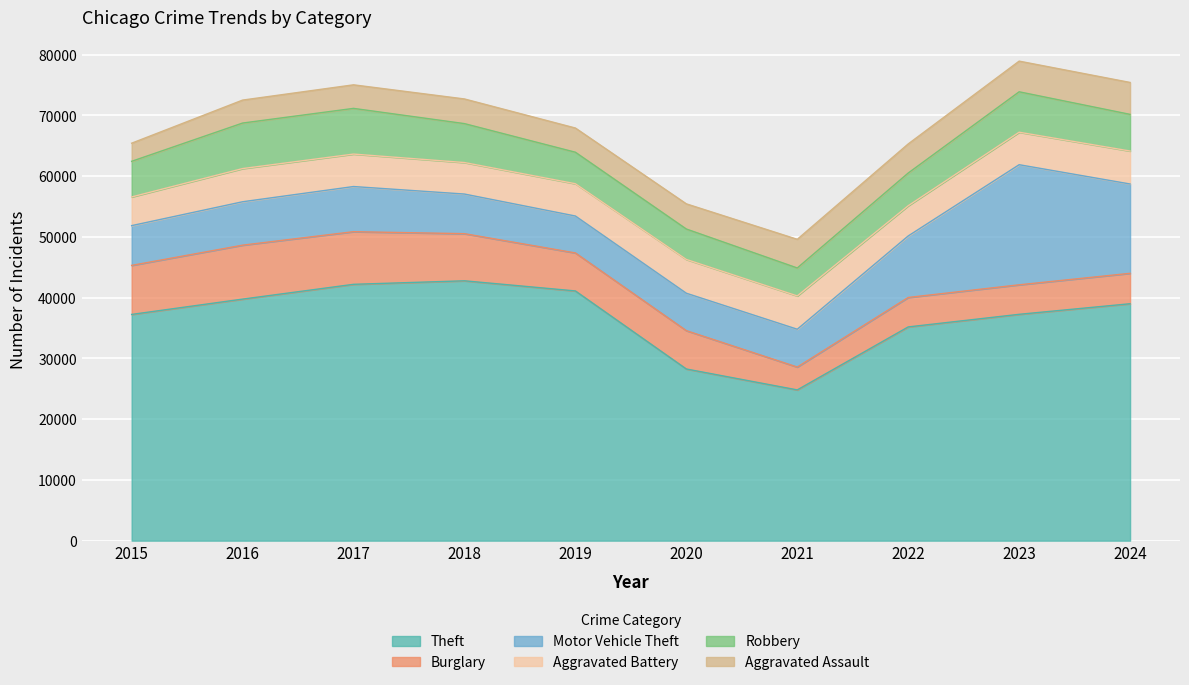

Between 2022 and 2021, which is larger?

2022